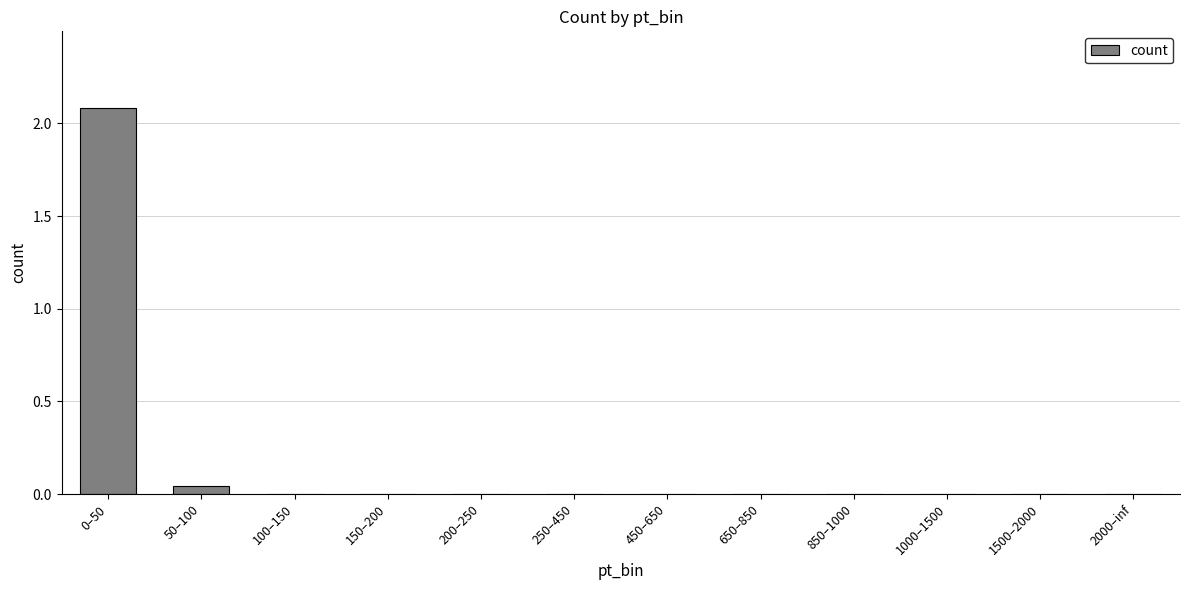

What is the maximum value shown in the chart?

2.1